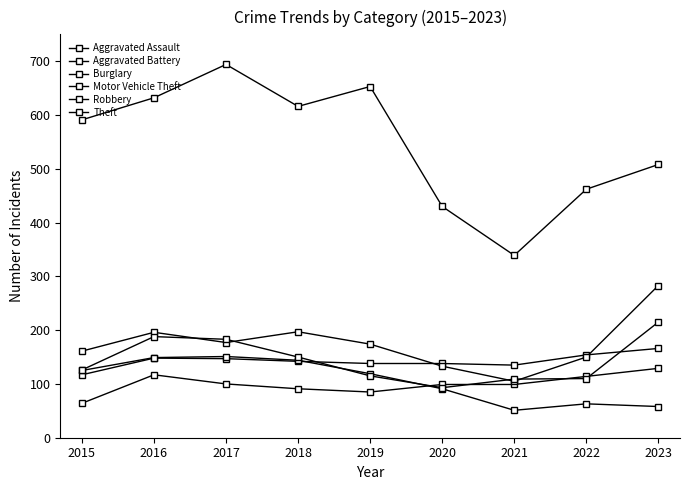

How many lines are shown in the chart?

6